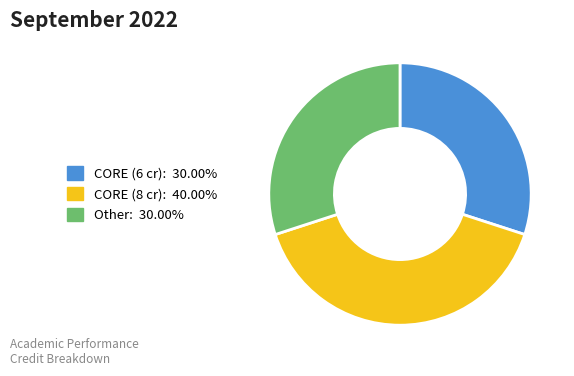

Is there any slice that represents more than half of the pie?

No